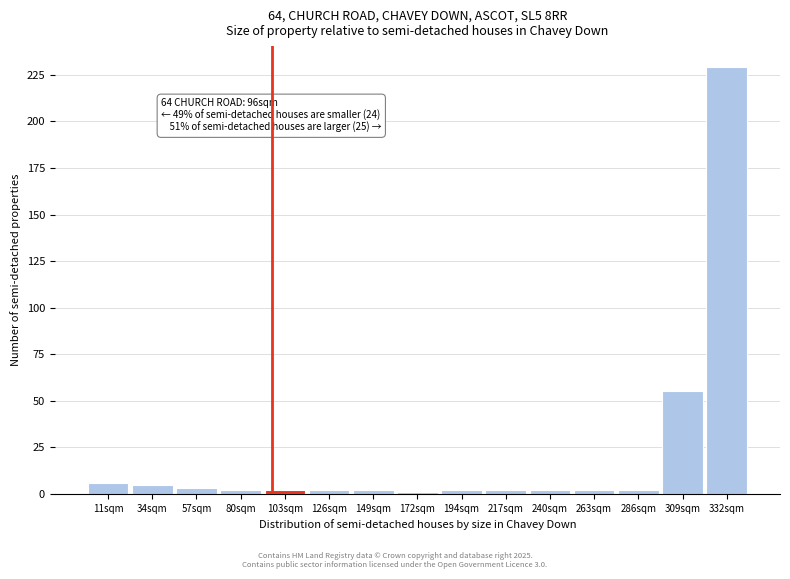

Over which range of the x-axis is the bar tallest?

320 to 345